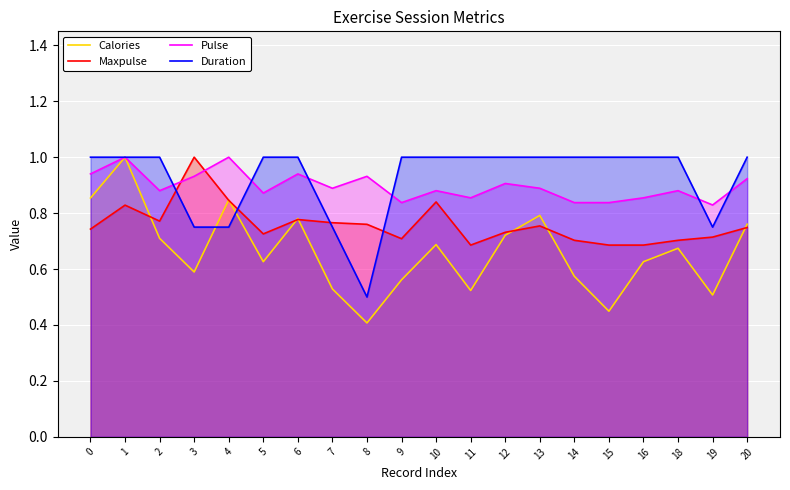

How many lines are shown in the chart?

4